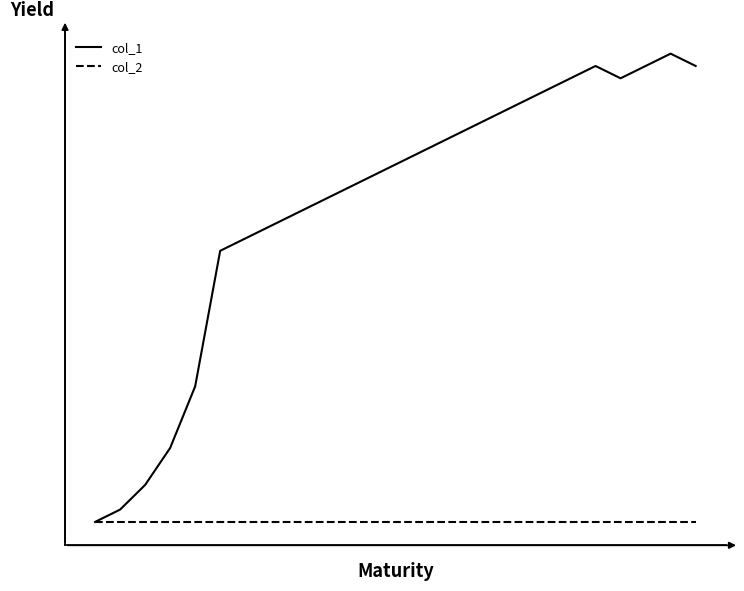

Does the chart have visible grid lines?

No